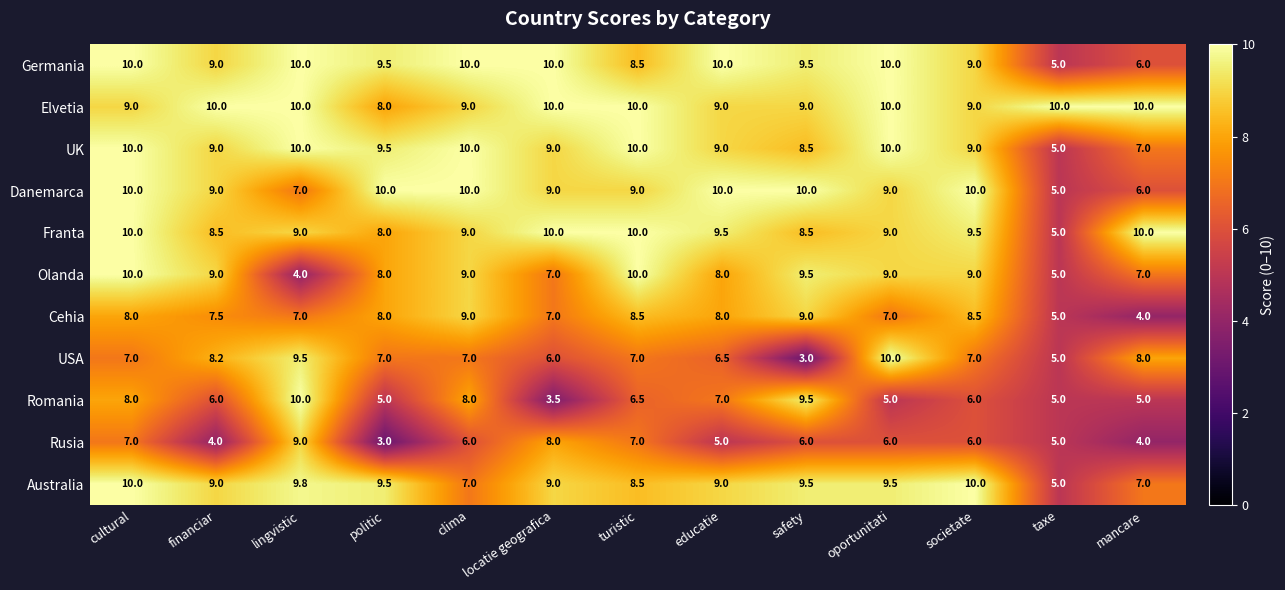

Which series has the widest spread of values?

USA